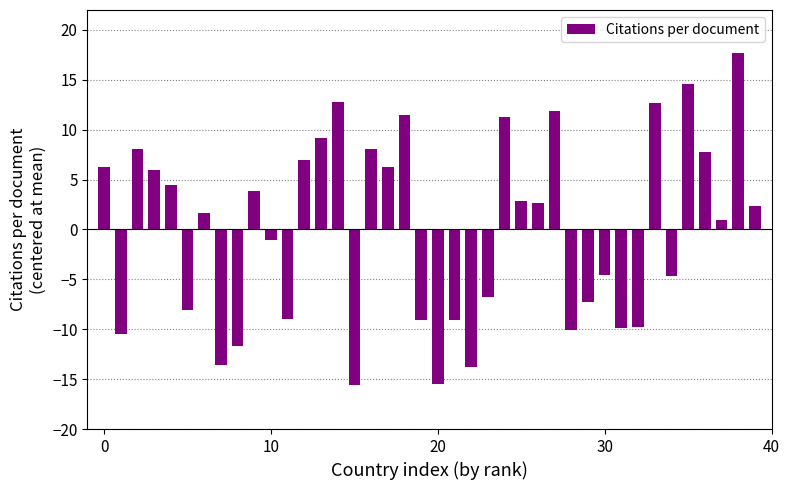

What is the difference between the second highest and second lowest values?

30.1